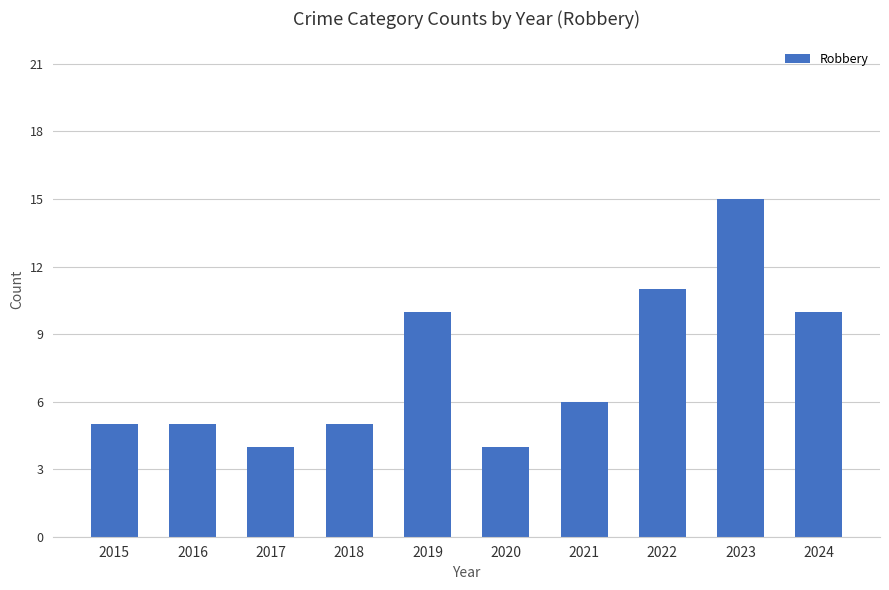

What is the value of the 8th bar from the left?

11